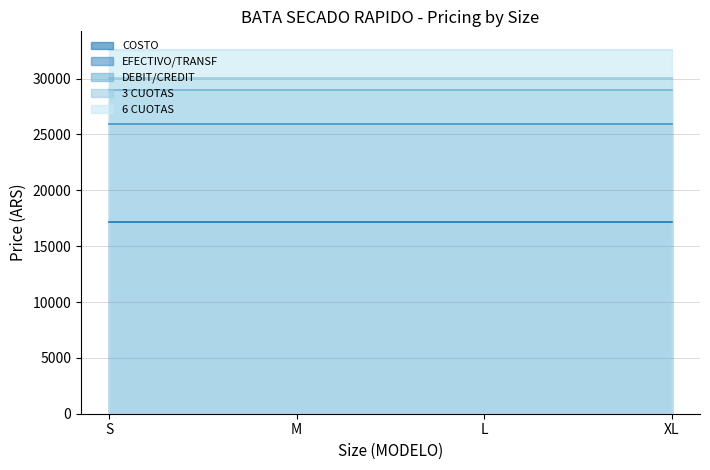

How many categories are shown in the chart?

4